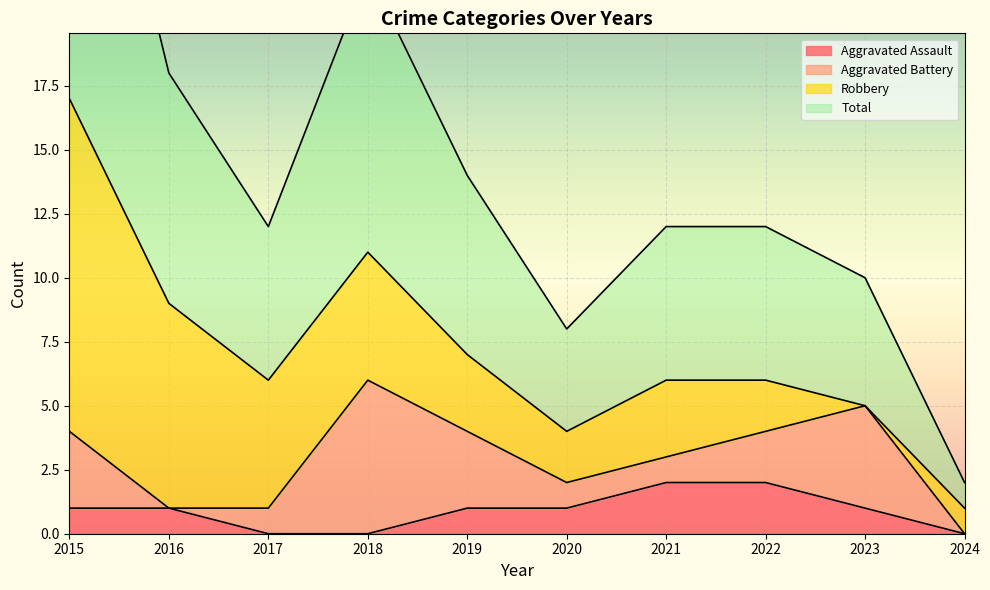

Which series has the widest spread of values?

Total